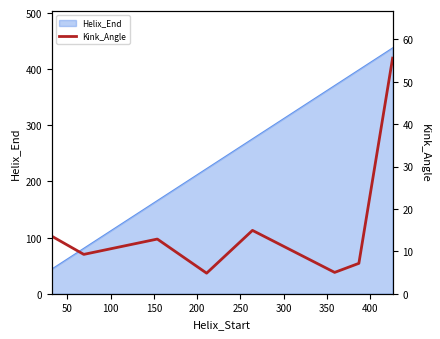

Reading left to right, list all the values displayed in this chart.

13.6	9.3	12.9	4.8	14.9	5.0	7.2	55.6